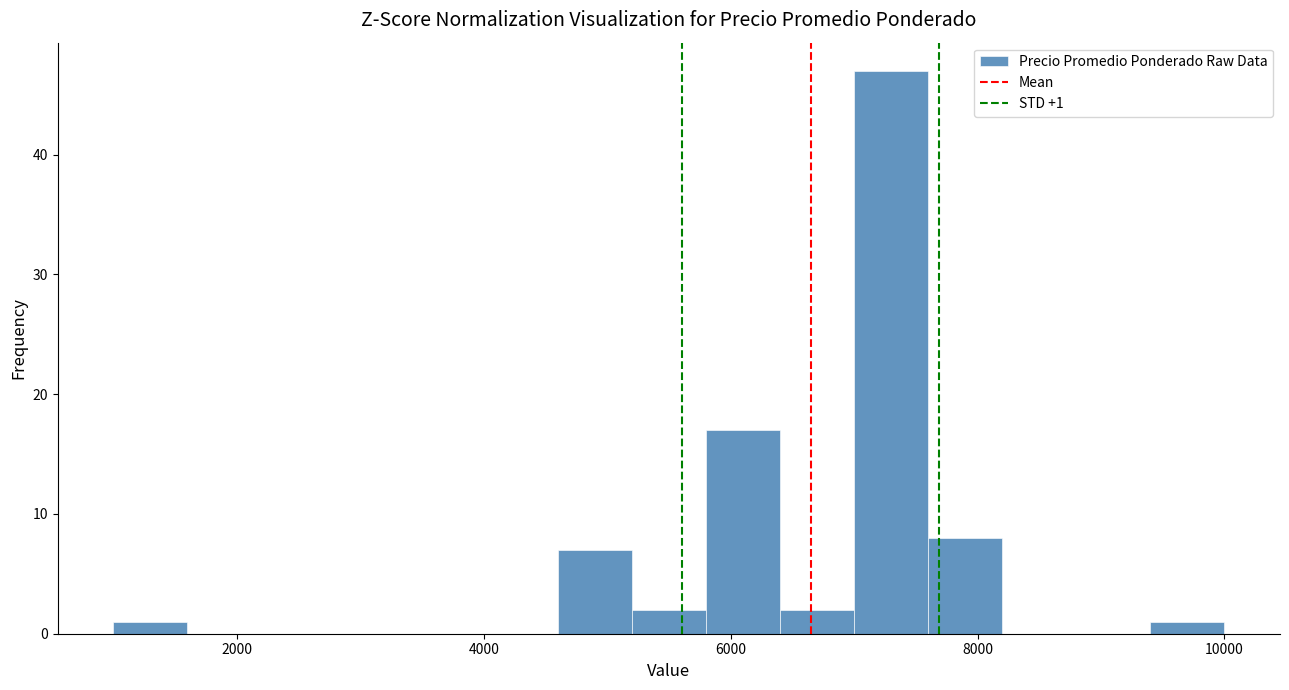

Read against the x-axis, roughly where is the centre of the tallest bar?

7400